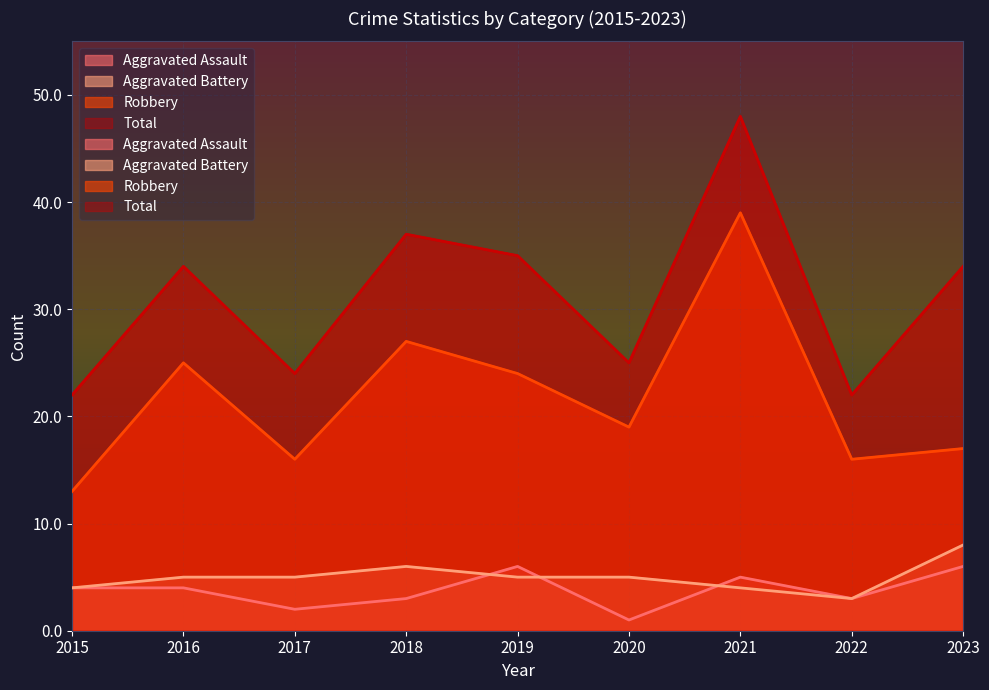

Where is Total nearest to the value 35?

2019